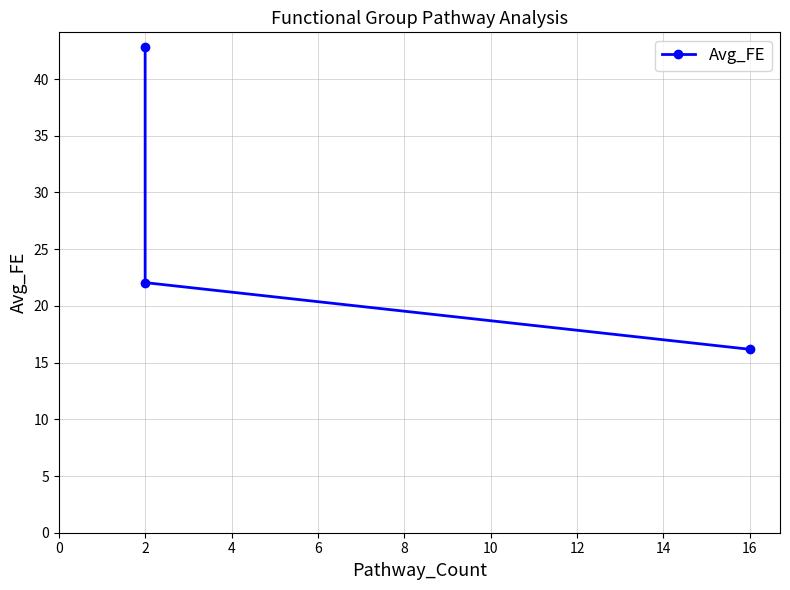

Count the number of values greater than 22.

2